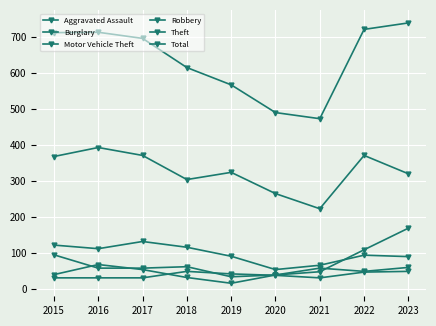

How many data points in Total are less than 697?

4